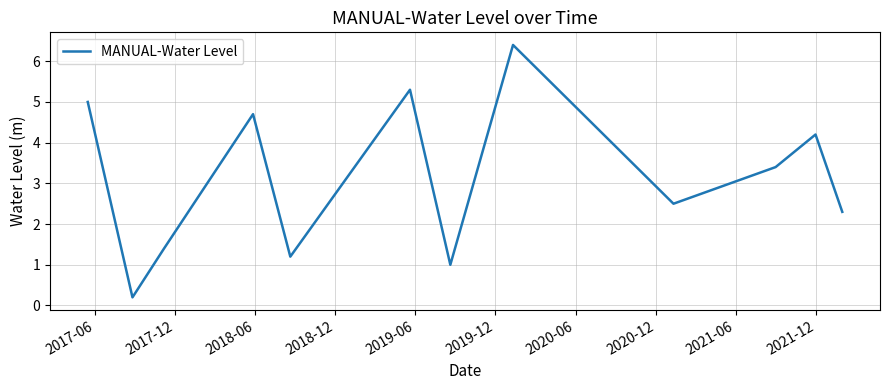

What is the sum of all values?

41.7